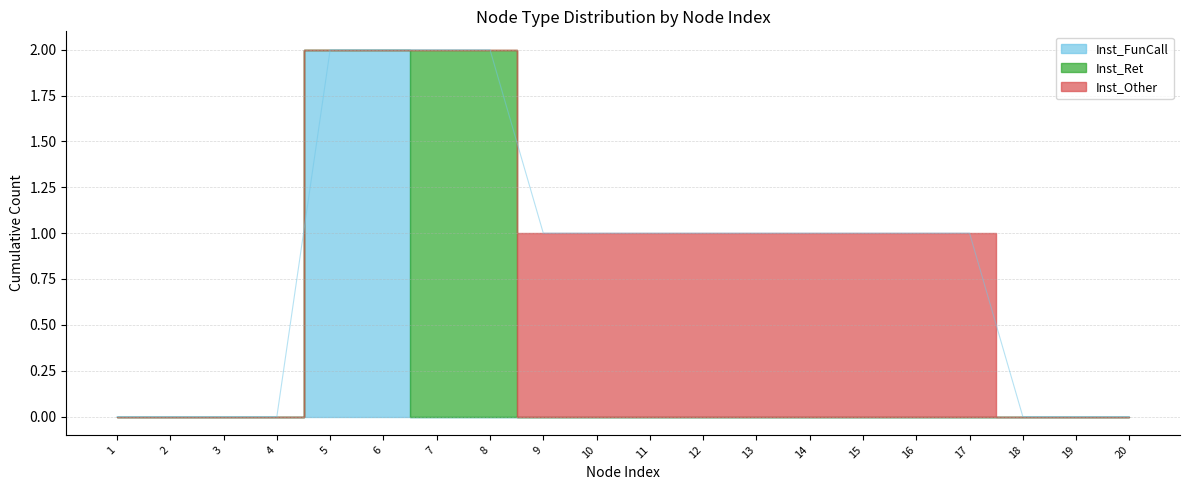

True or false: Inst_Other and Inst_FunCall cross at least once.

False